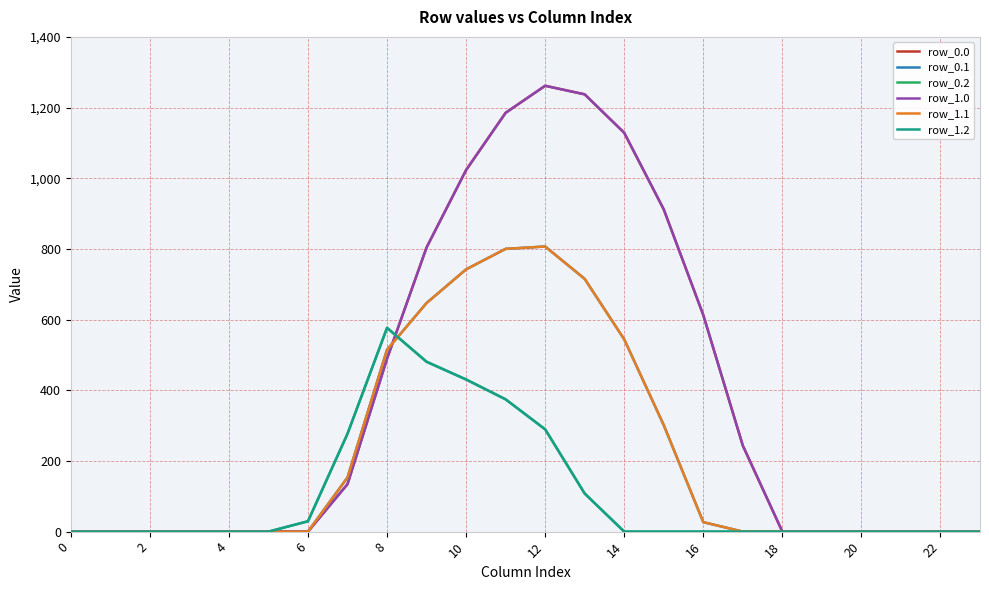

Is this an area chart (filled region under the line)?

No